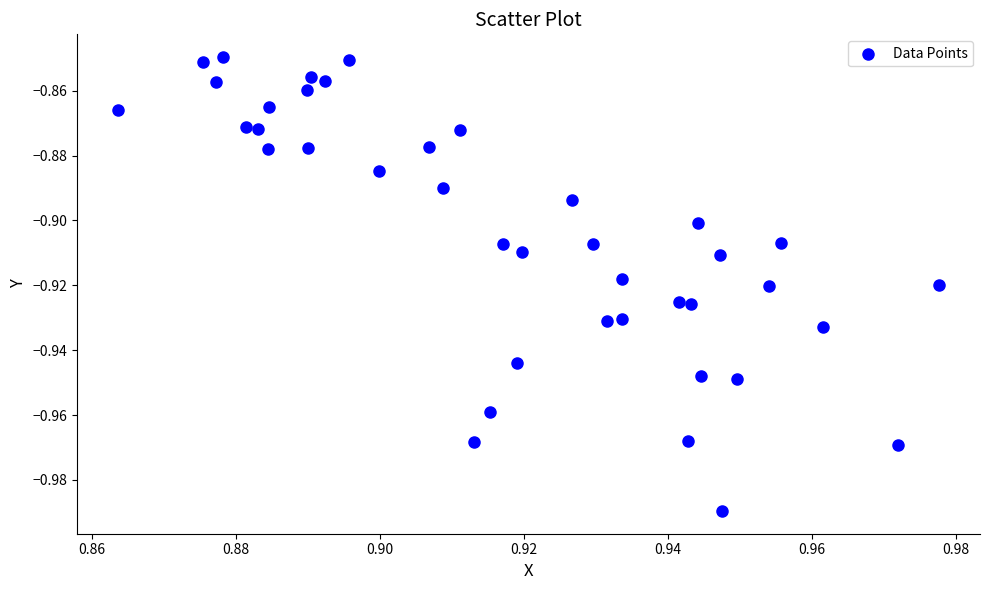

How many data points are displayed?

40